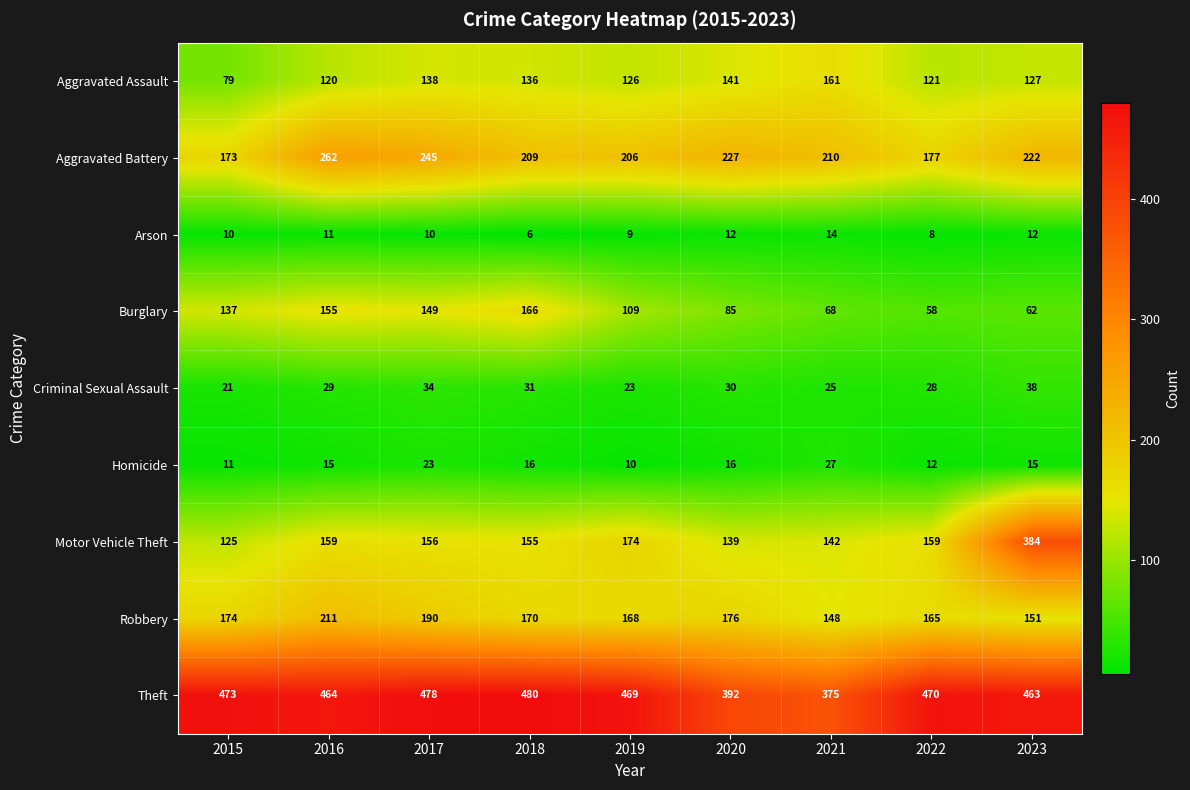

What is the sum of the Theft values at 2020 and 2018?

872